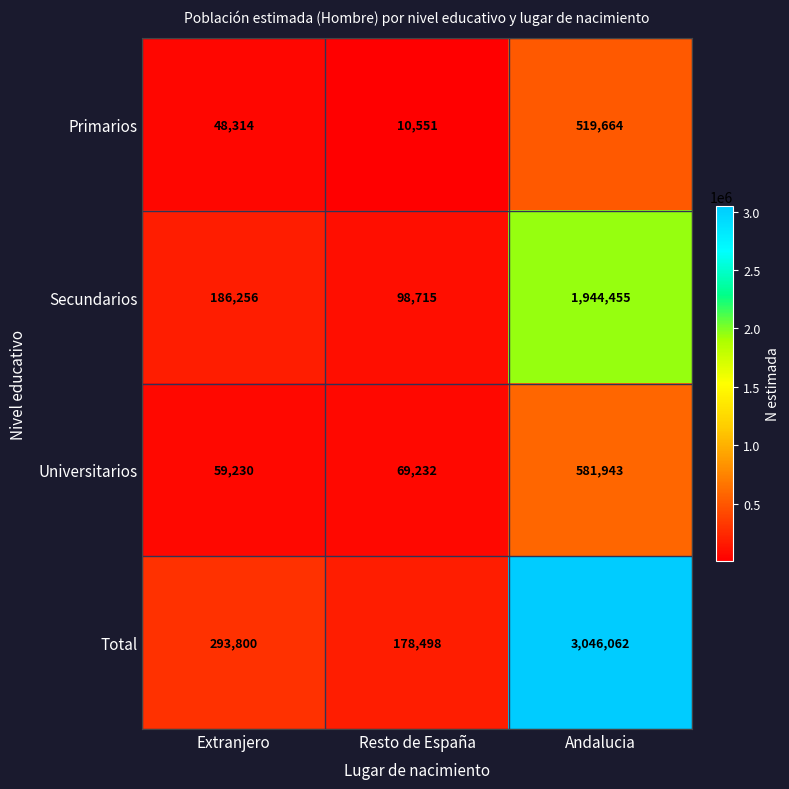

What is the difference between the second highest and minimum values in the Primarios series?

37763